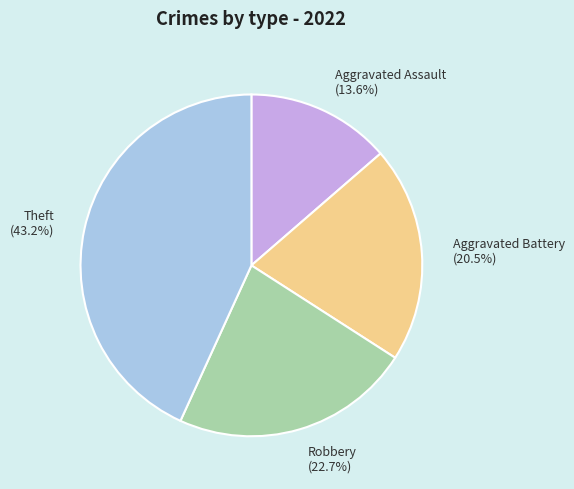

The Aggravated Assault slice represents 14% of the pie. True or false?

True